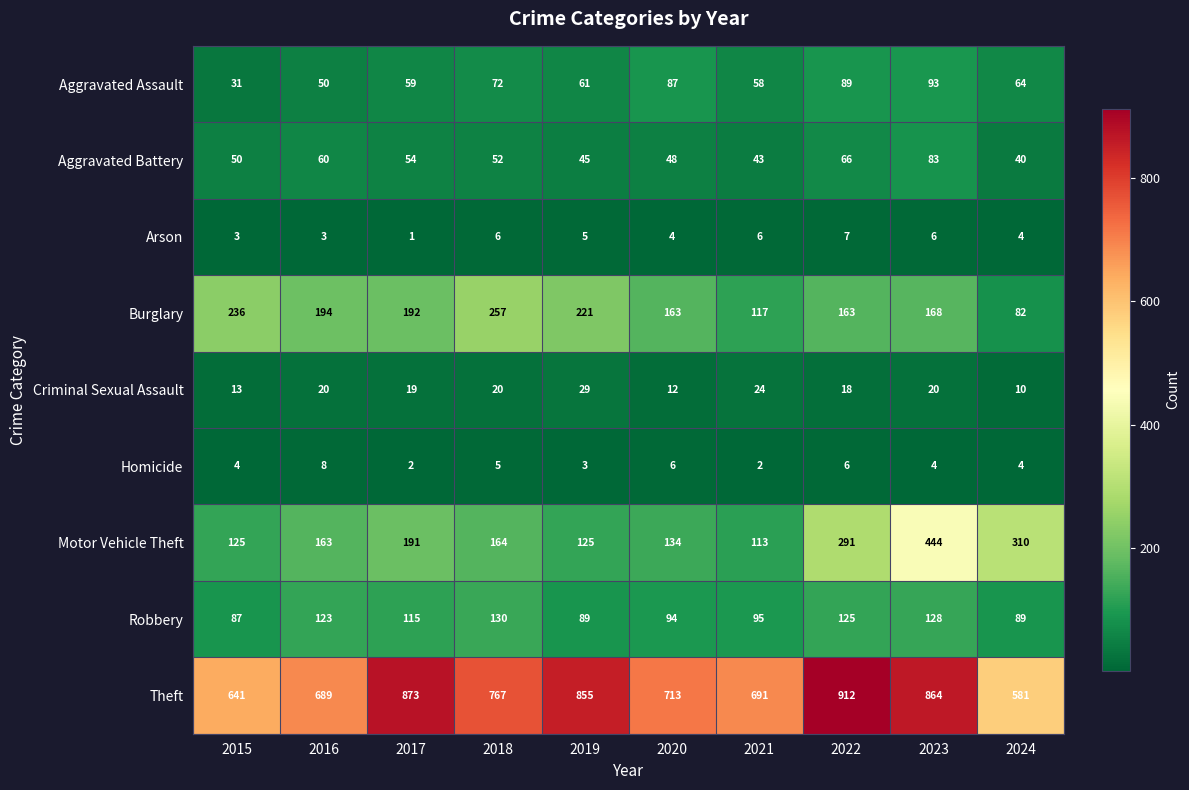

What is the difference between the maximum and minimum values in the Motor Vehicle Theft series?

331